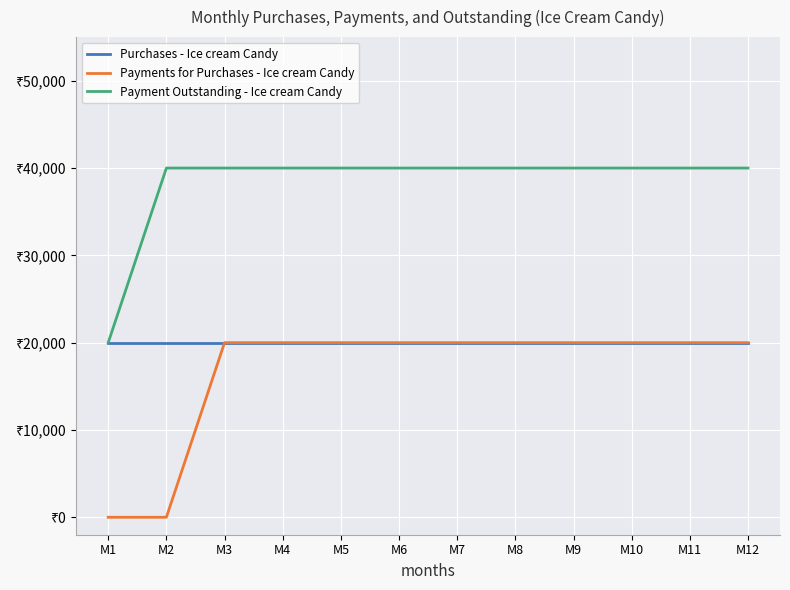

At which label does Payment Outstanding - Ice cream Candy reach its peak?

M2